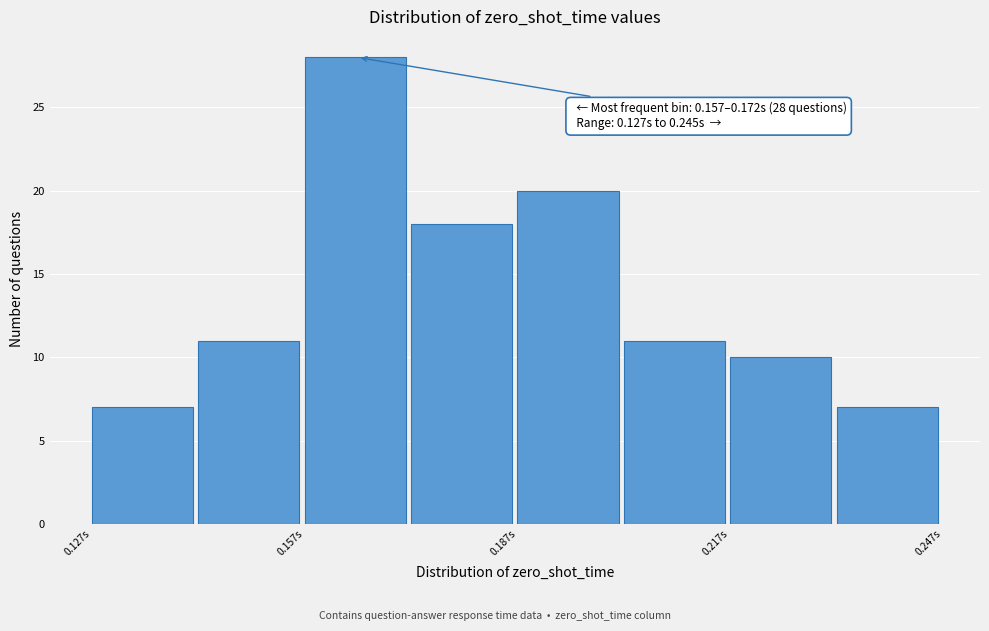

Around what value on the x-axis is the tallest bar? Give the approximate position of its centre, as read against the axis.

0.165